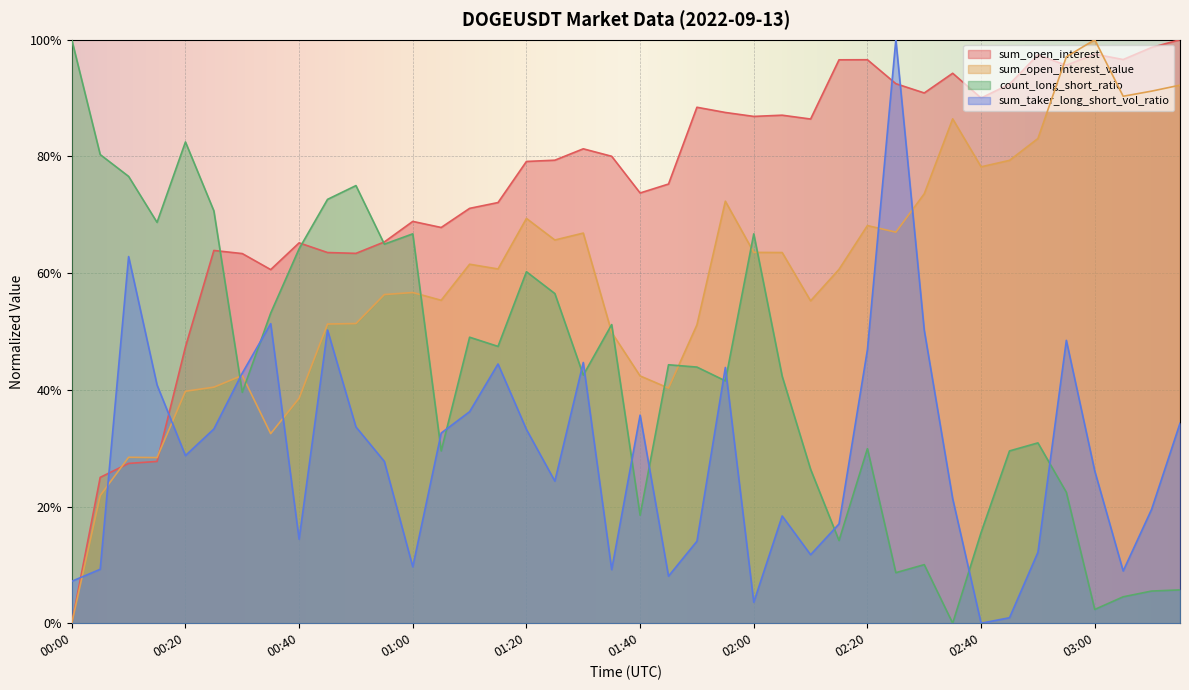

Where is the first local minimum for sum_open_interest_value?

00:15